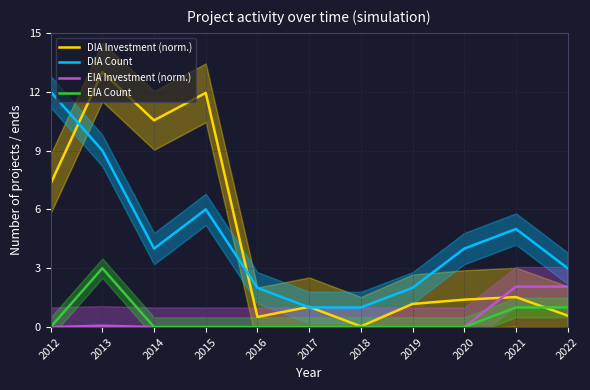

Where is the first local minimum for DIA Investment (norm.)?

2014